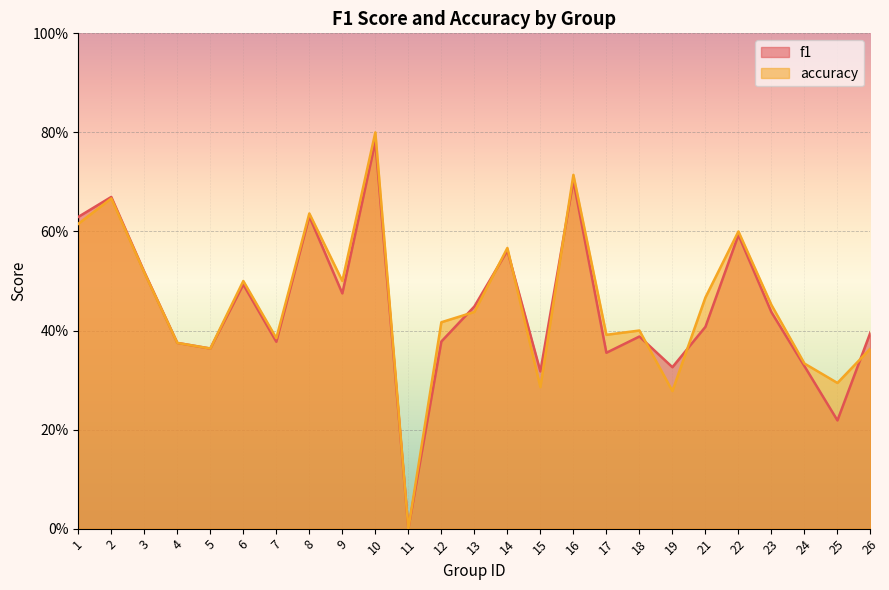

Is it true that accuracy equals 0.4 at 12?

True